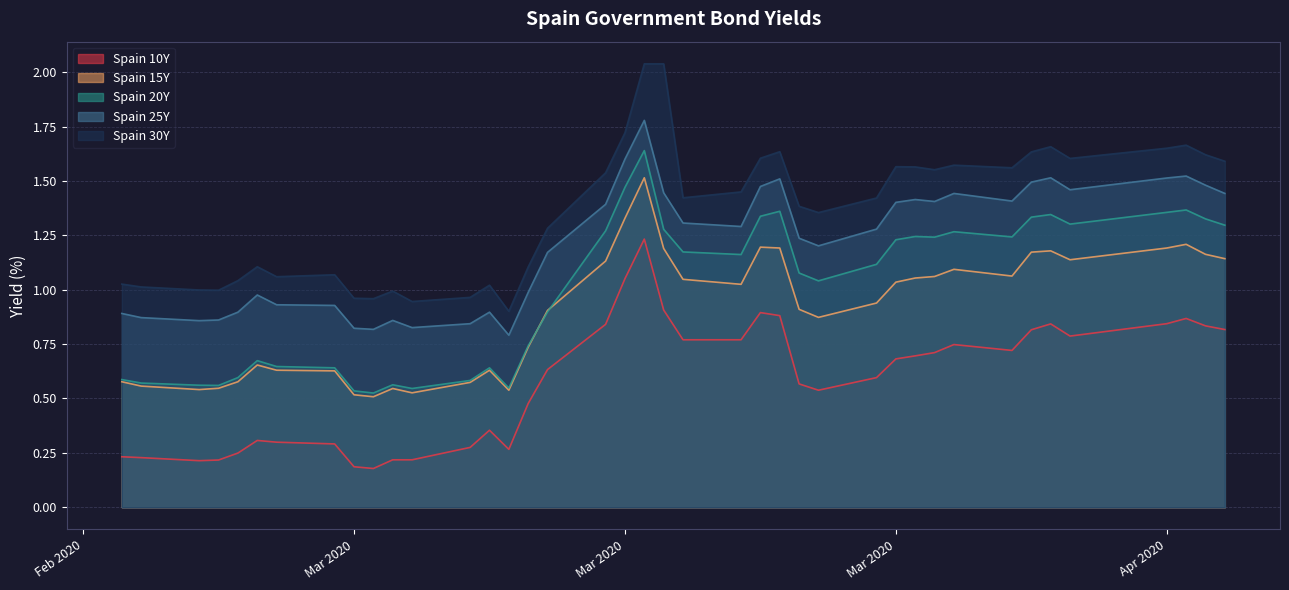

Which has a higher value, 2020-04-09 or 2020-03-25?

2020-03-25